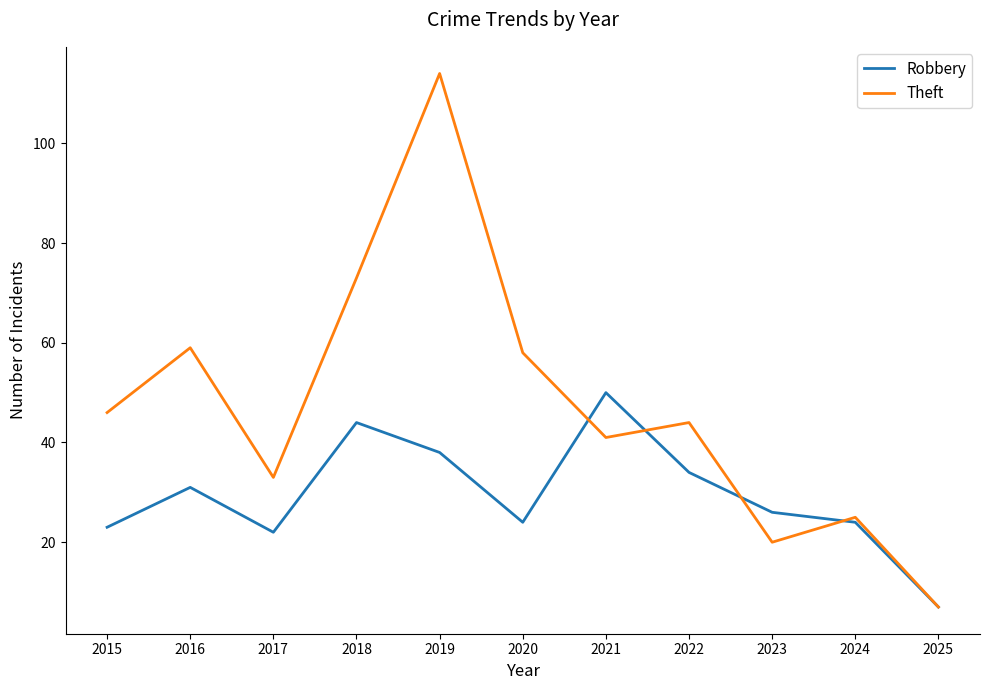

Reading right to left, list all the values displayed in this chart.

Robbery: 2025=7	2024=24	2023=26	2022=34	2021=50	2020=24	2019=38	2018=44	2017=22	2016=31	2015=23
Theft: 2025=7	2024=25	2023=20	2022=44	2021=41	2020=58	2019=114	2018=73	2017=33	2016=59	2015=46